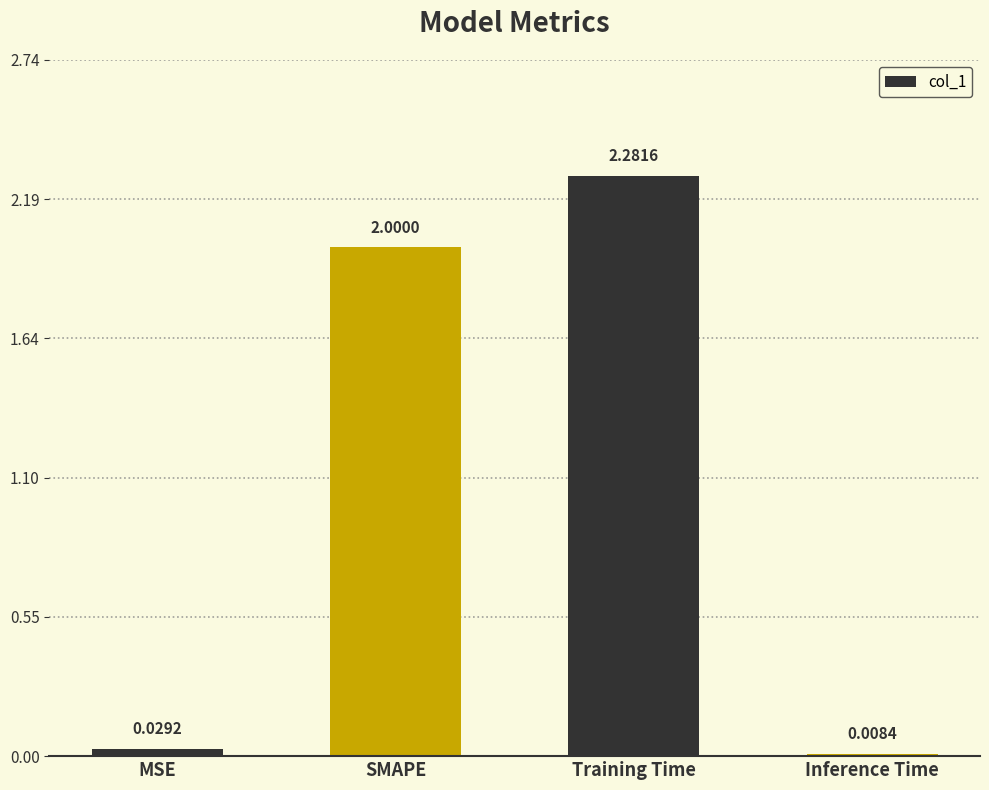

Count the number of data series in this chart.

1